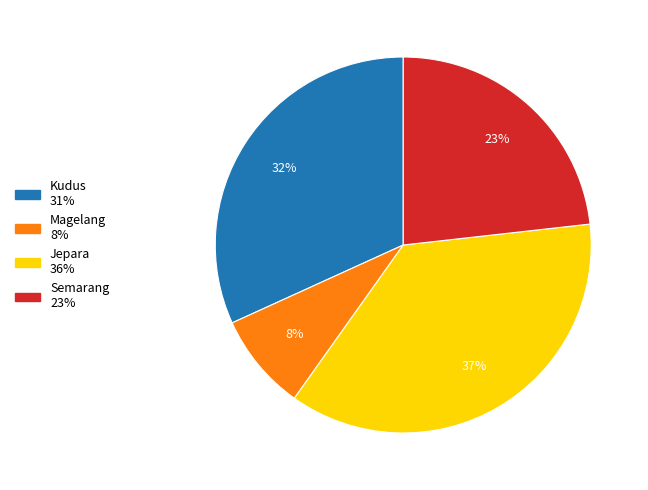

What is the ratio of the value at Semarang to the value at Kudus?

0.7